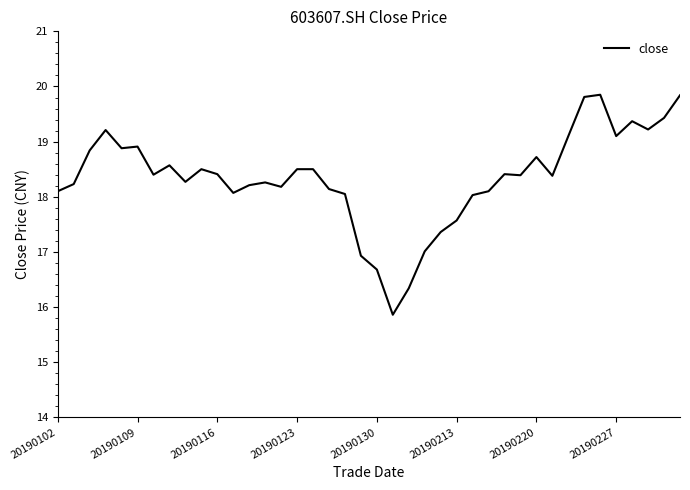

How many distinct data groups are displayed?

1